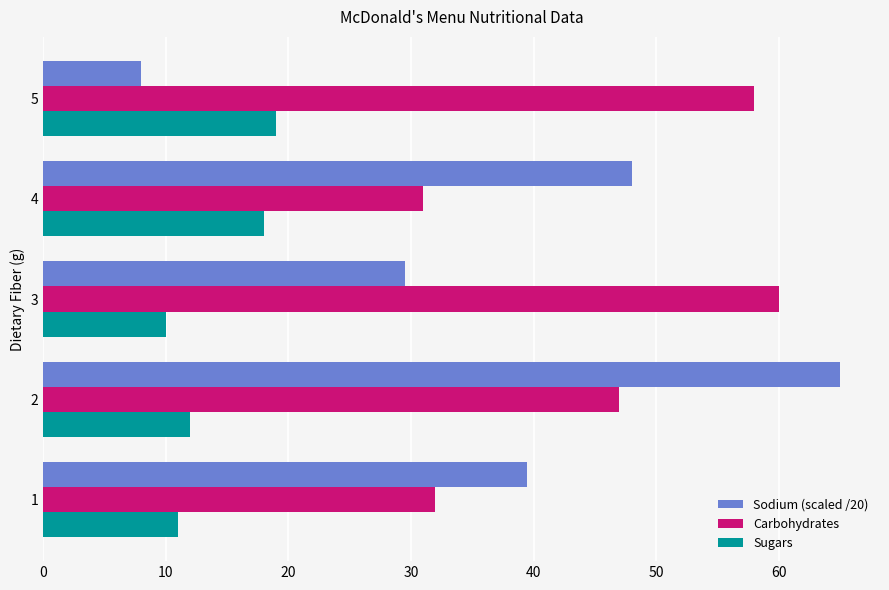

True or false: Sodium (scaled /20) has a value of 41.2 at 14.

False